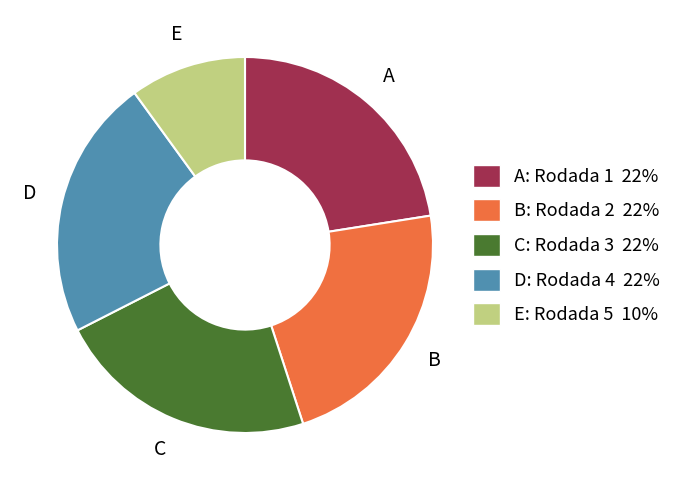

How many slices are in this pie chart?

5